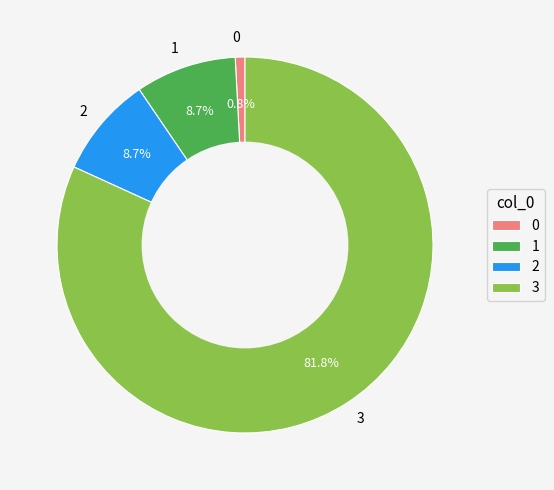

Which category has the biggest portion of the pie?

3